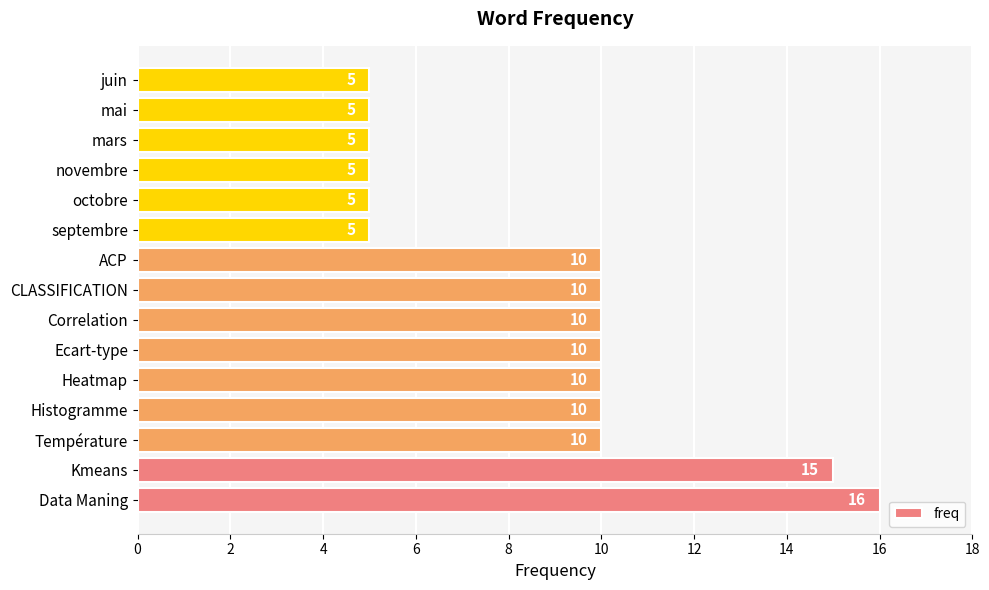

Between Ecart-type and mars, which is larger?

Ecart-type